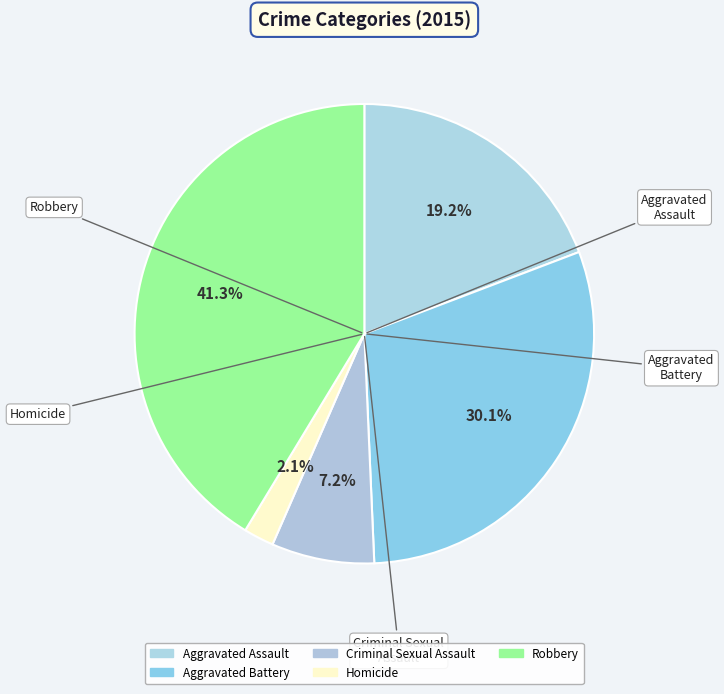

Does Homicide account for over 50% of the chart?

No